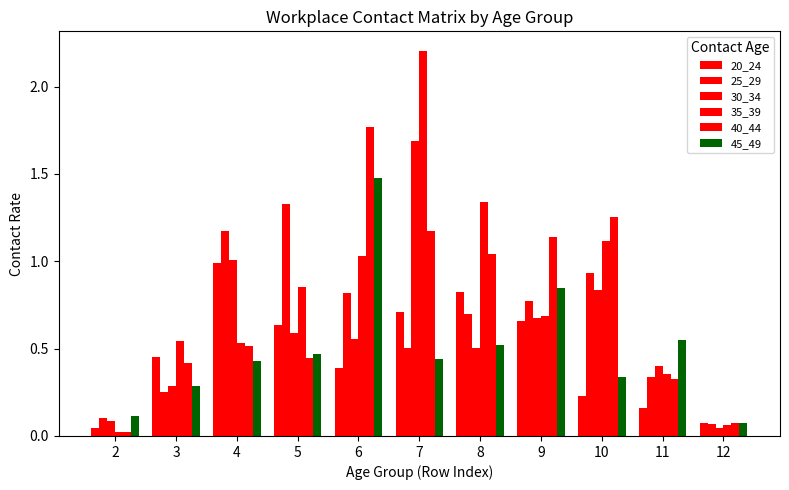

How many bars are there in total?

66